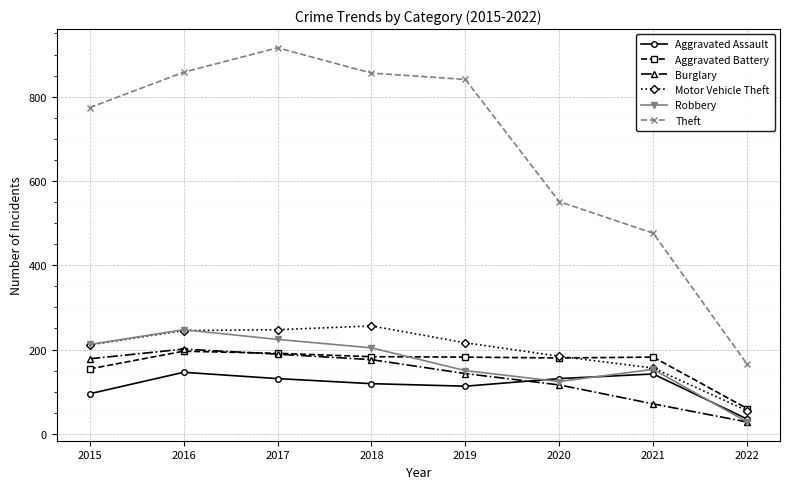

In Robbery, how many points are higher than both neighbors (excluding endpoints)?

2